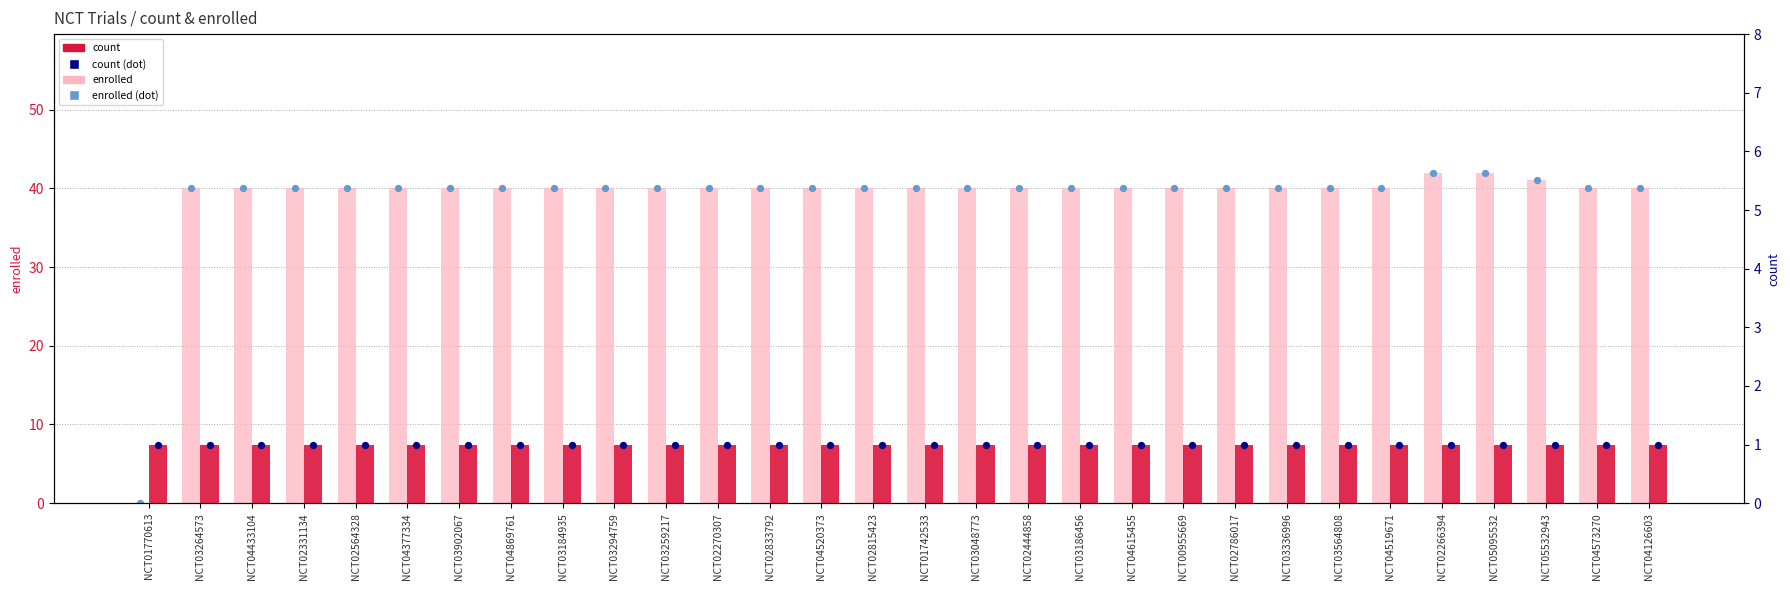

What are all the series names shown in the legend?

enrolled, enrolled (dot), count, count (dot)